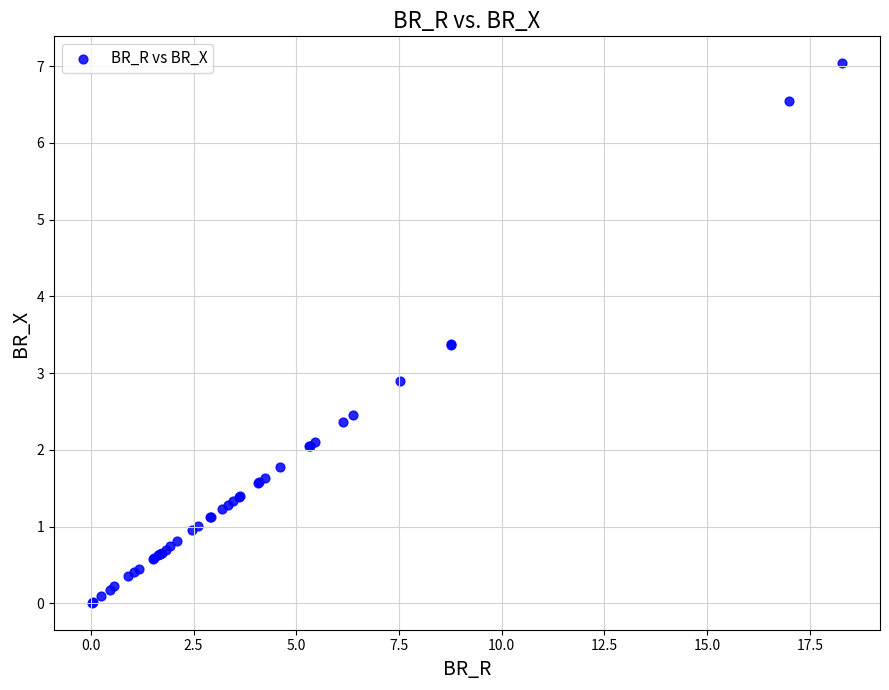

What Y value in the scatter plot is closest to 3?

2.9